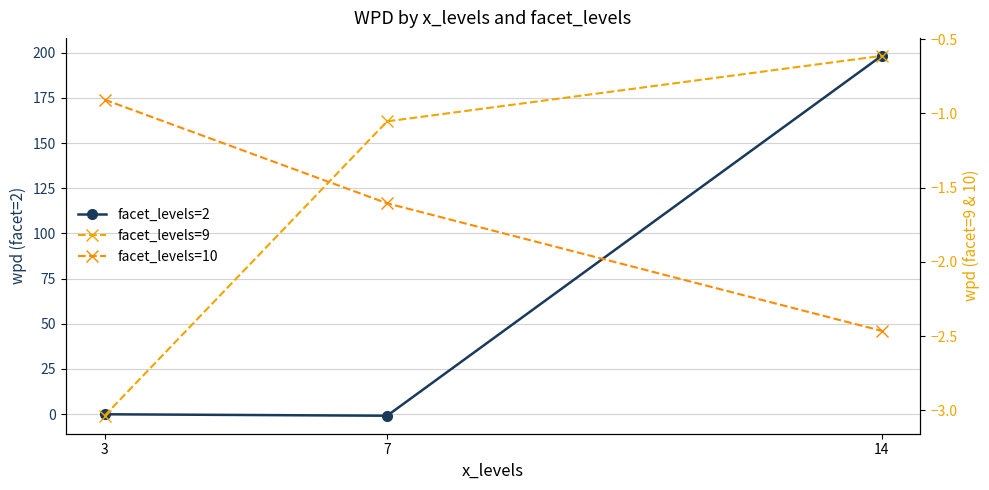

What is the spread (max minus min) of values at 3?

3.0